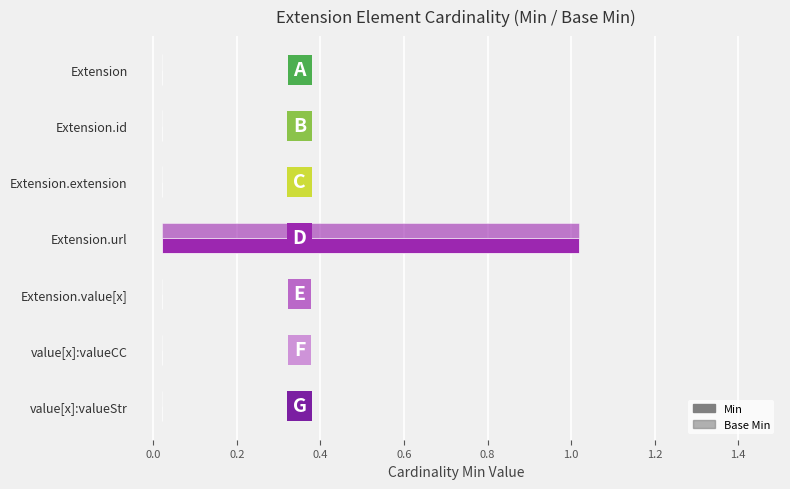

Reading left to right, what are all the values shown in this chart?

Min: 0	0	0	1	0	0	0
Base Min: 0	0	0	1	0	0	0